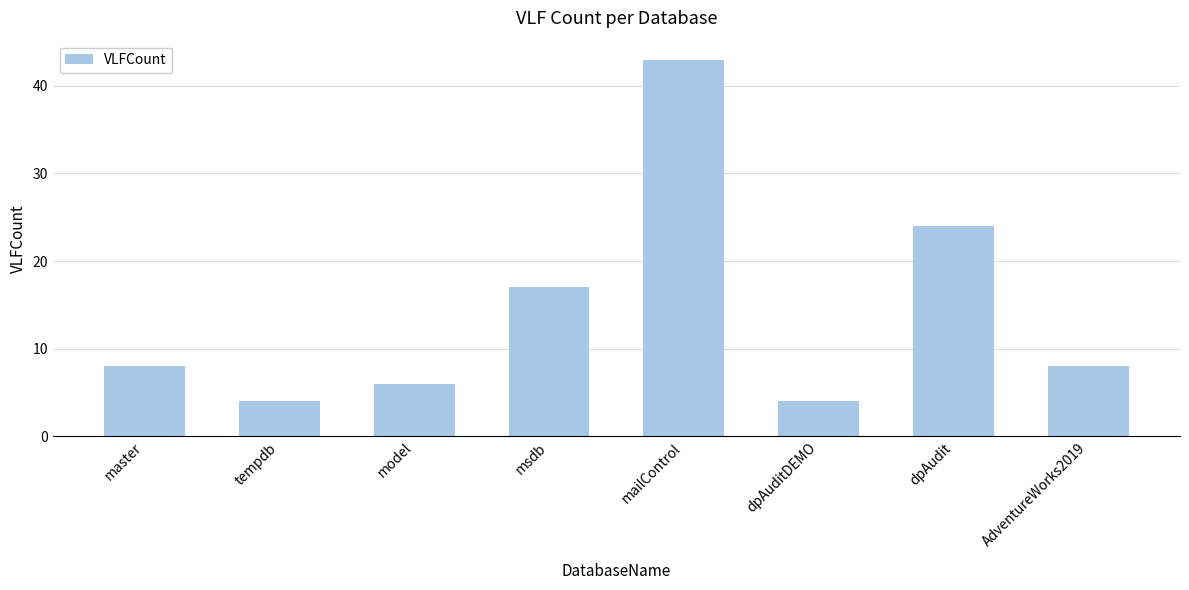

What is the smallest value displayed?

4